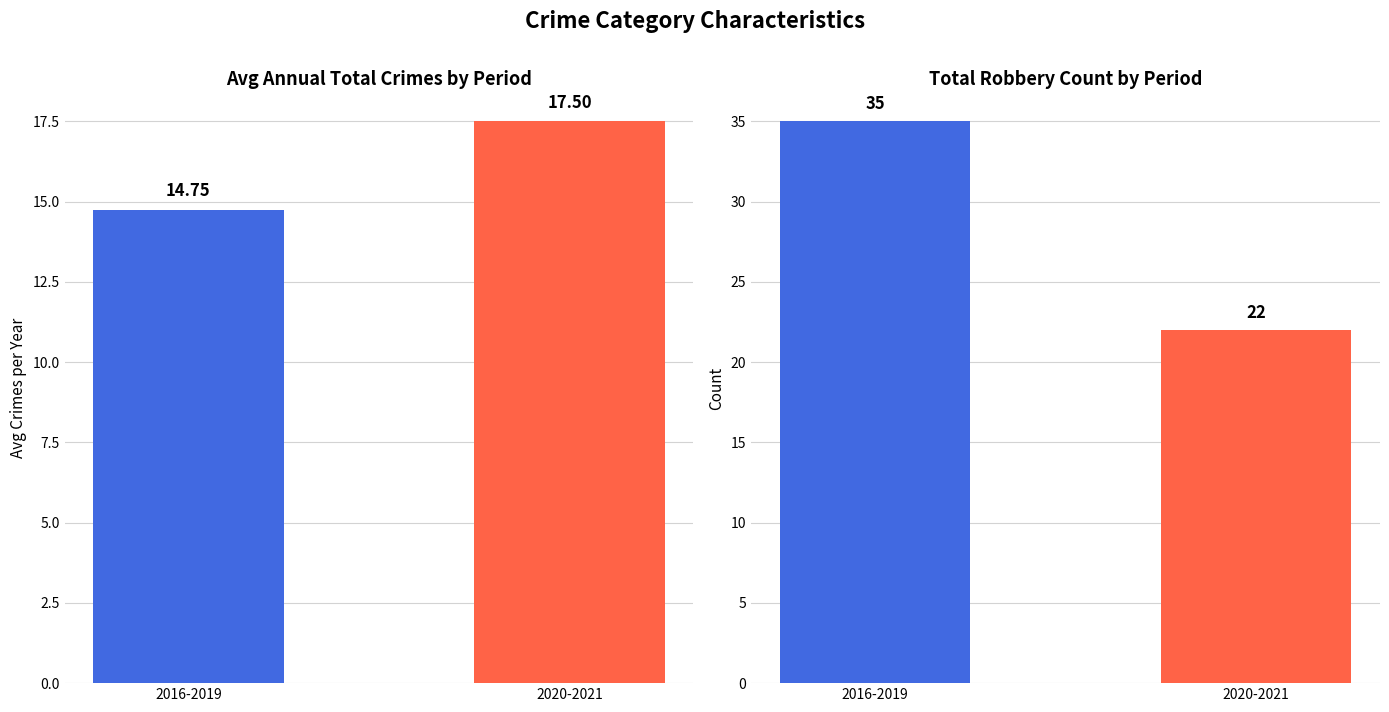

What is the minimum value for total robbery count?

22.0